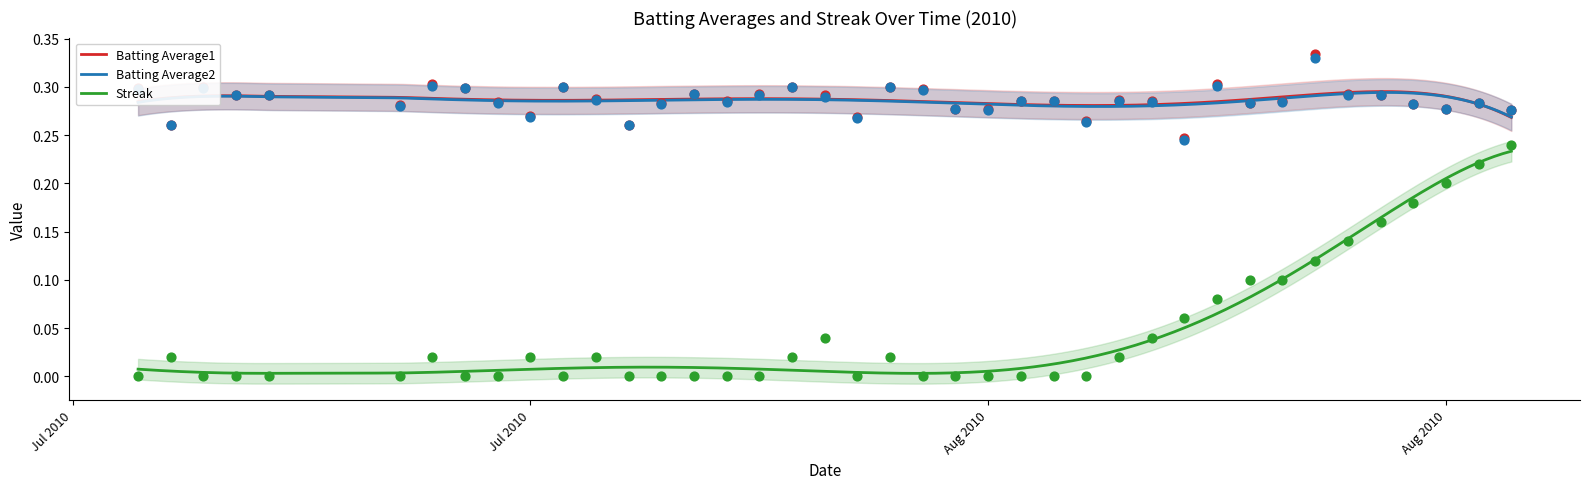

True or false: Streak and Batting Average2 intersect in this chart.

False